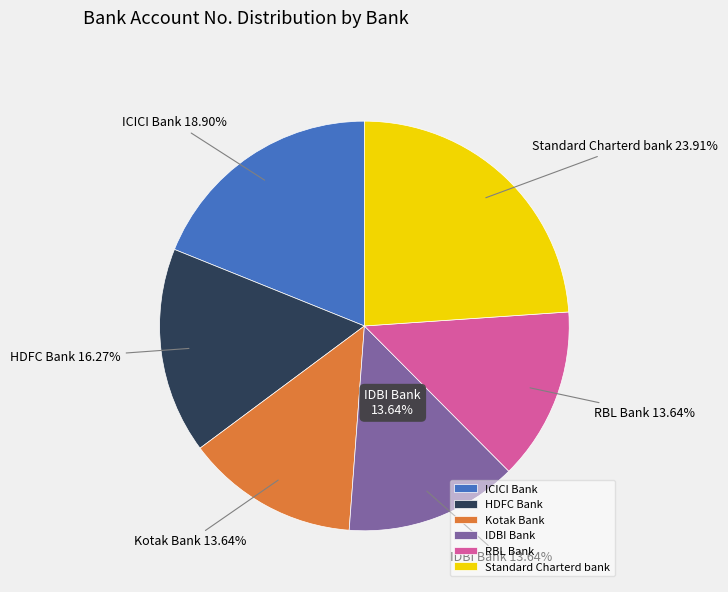

Does ICICI Bank account for over 50% of the chart?

No